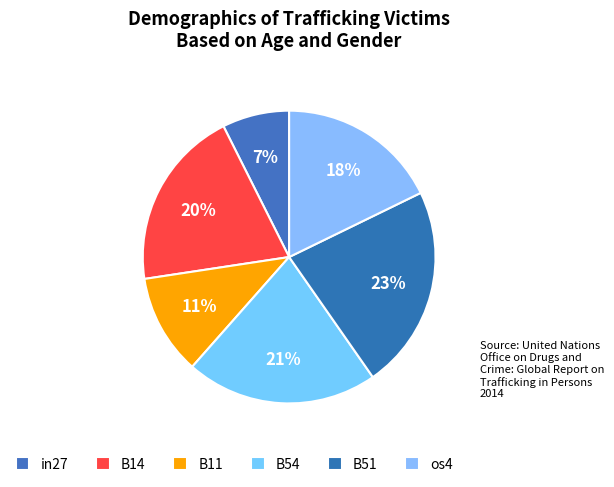

To the nearest percent, what portion does B54 represent?

21%